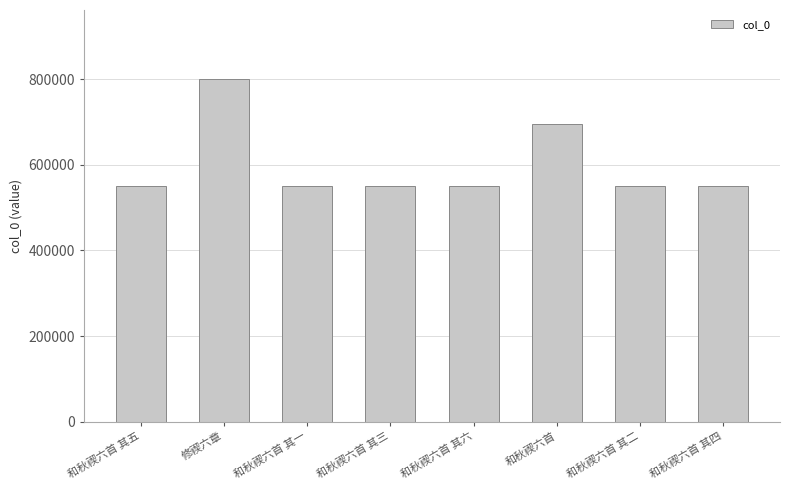

The chart shows a value of 550045 at 和秋禊六首 其五. True or false?

True